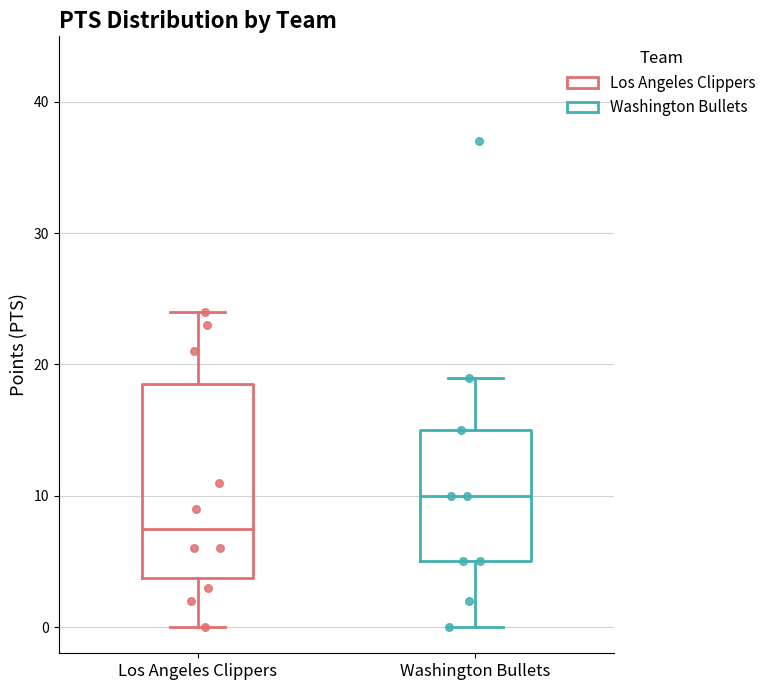

Which box has the highest median line?

Washington Bullets